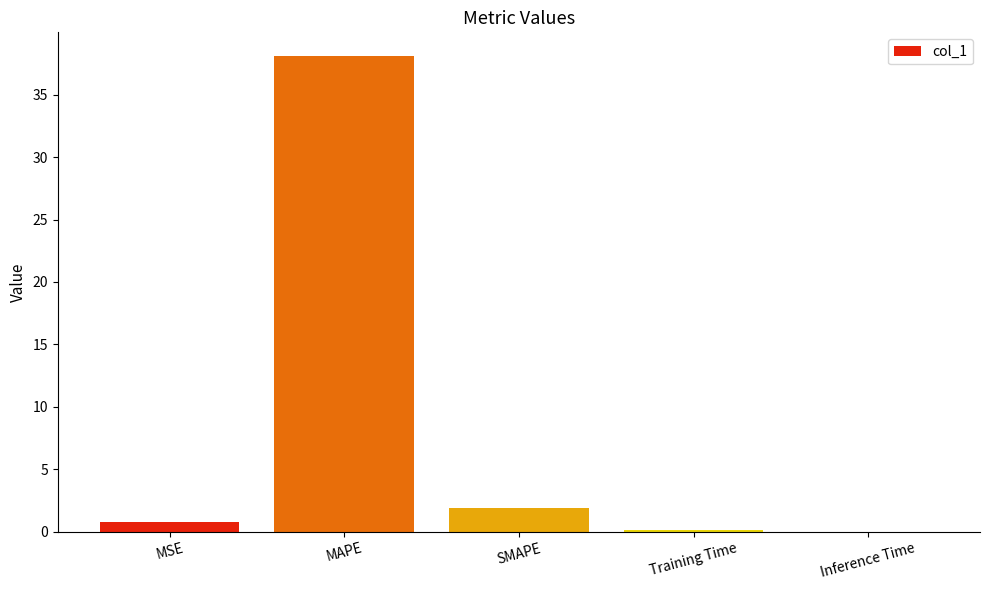

At which category does the chart reach its peak across all series?

MAPE